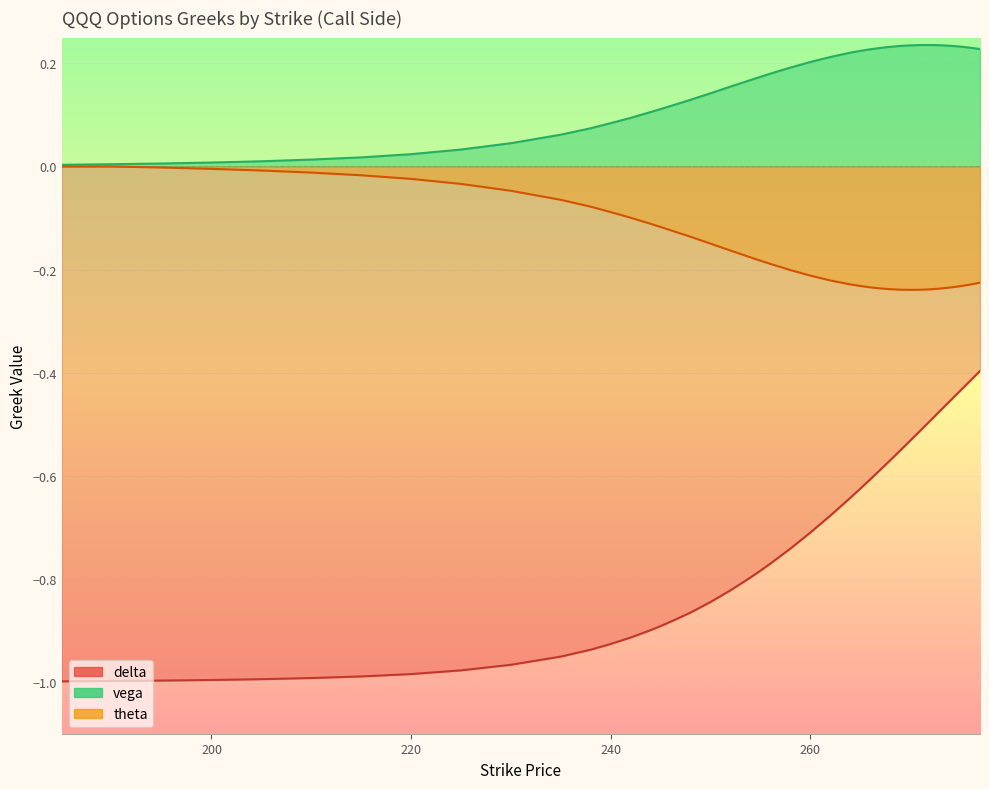

Reading left to right, extract all data points from this chart.

delta: -1.0	-1.0	-1.0	-1.0	-1.0	-1.0	-1.0	-1.0	-1.0	-1.0	-1.0	-0.9	-0.9	-0.9	-0.9	-0.9	-0.9	-0.9	-0.8	-0.8	-0.8	-0.8	-0.8	-0.7	-0.7	-0.7	-0.6	-0.6	-0.6	-0.6	-0.6	-0.6	-0.5	-0.5	-0.5	-0.5	-0.5	-0.4	-0.4	-0.4
vega: 0.0	0.0	0.0	0.0	0.0	0.0	0.0	0.0	0.0	0.0	0.1	0.1	0.1	0.1	0.1	0.1	0.1	0.1	0.1	0.2	0.2	0.2	0.2	0.2	0.2	0.2	0.2	0.2	0.2	0.2	0.2	0.2	0.2	0.2	0.2	0.2	0.2	0.2	0.2	0.2
theta: 0.0	0.0	-0.0	-0.0	-0.0	-0.0	-0.0	-0.0	-0.0	-0.0	-0.1	-0.1	-0.1	-0.1	-0.1	-0.1	-0.1	-0.1	-0.1	-0.2	-0.2	-0.2	-0.2	-0.2	-0.2	-0.2	-0.2	-0.2	-0.2	-0.2	-0.2	-0.2	-0.2	-0.2	-0.2	-0.2	-0.2	-0.2	-0.2	-0.2